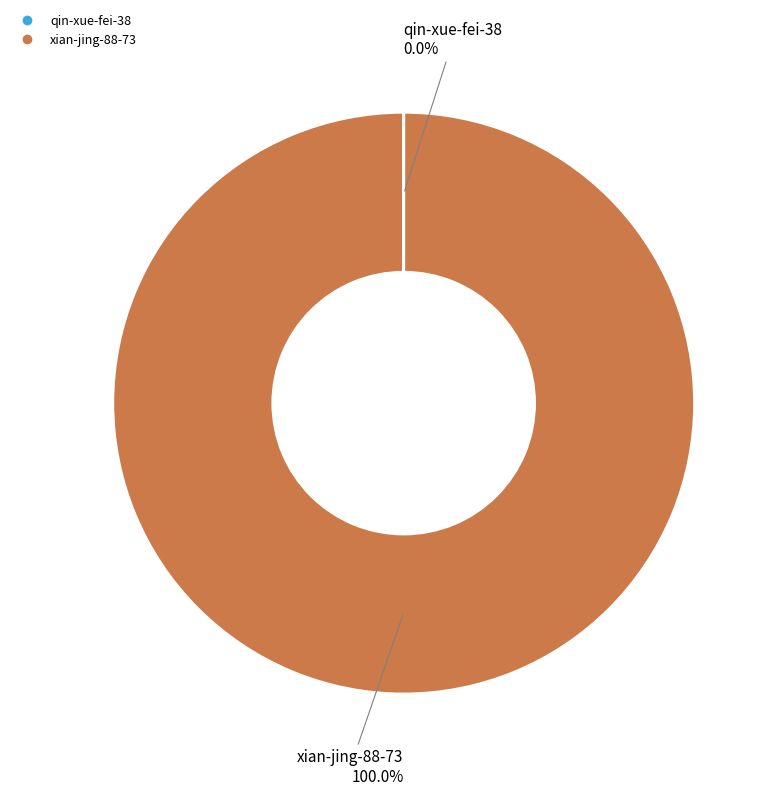

Is xian-jing-88-73 the majority of the pie?

Yes